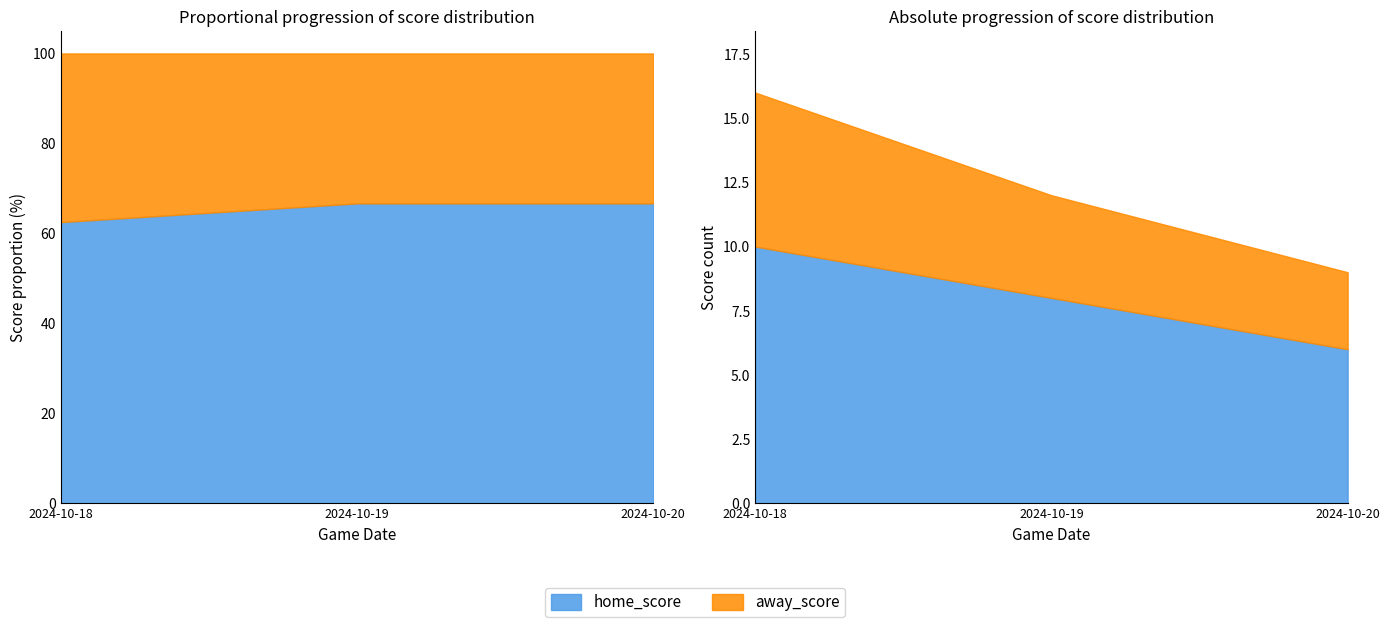

The value of away_score at 2024-10-19 is 6. True or false?

False